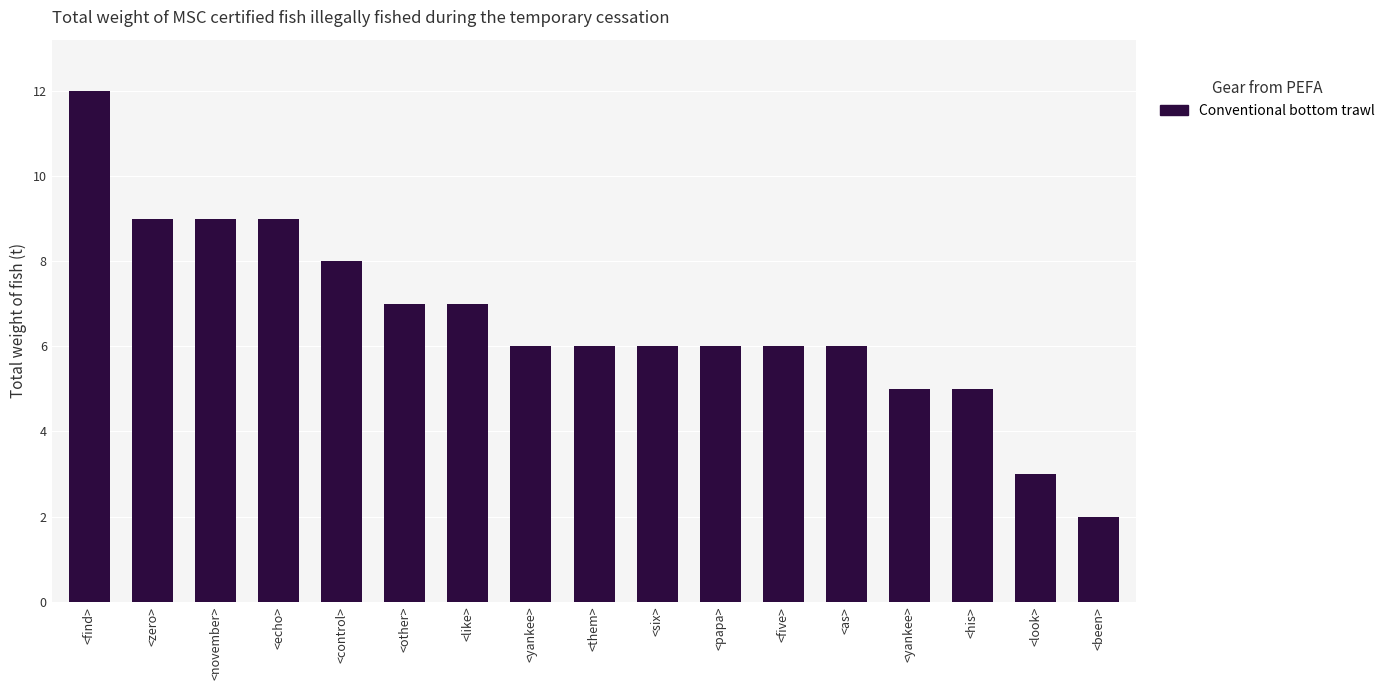

What is the smallest value displayed?

2